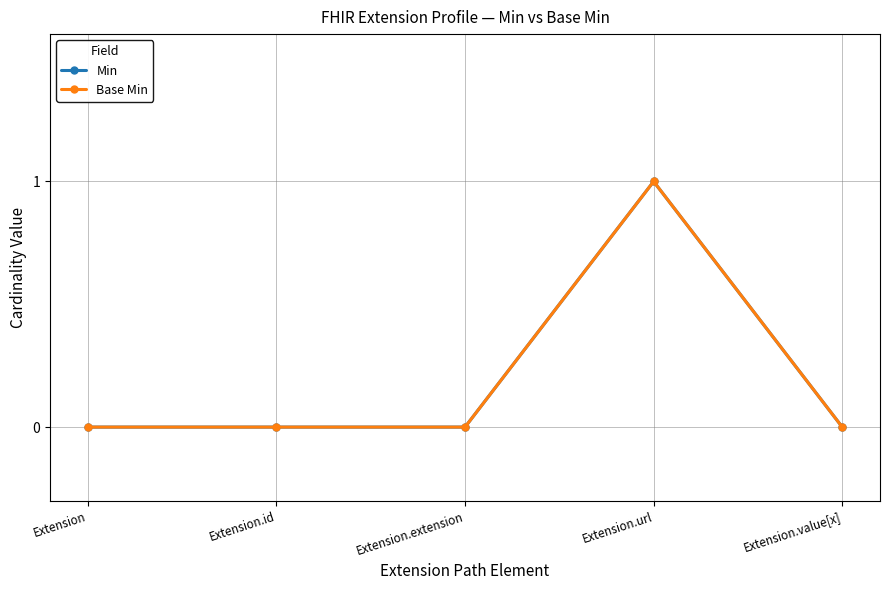

Between Extension and Extension.id, which series saw the biggest shift?

Min